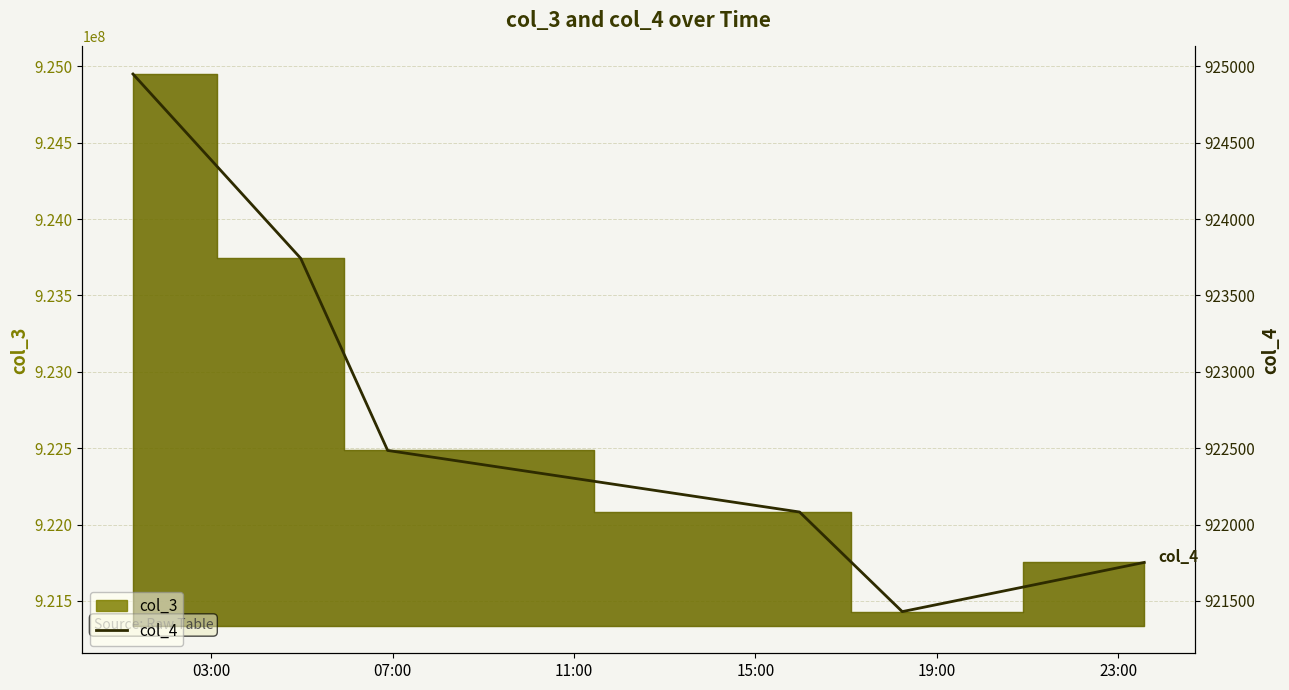

How many points are lower than both their immediate neighbors (excluding endpoints)?

1